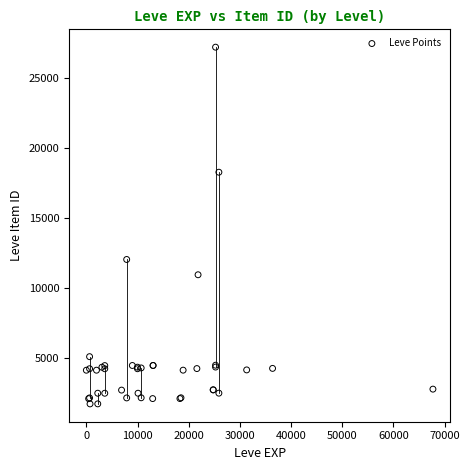

What Y value in the scatter plot is closest to 14448?

12018